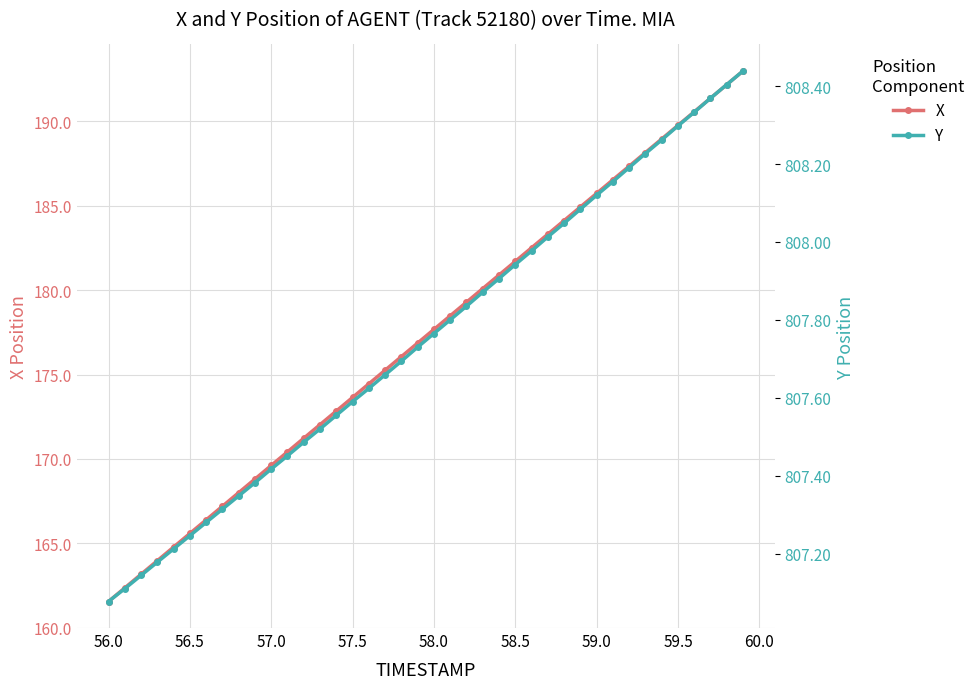

What is the lowest value of the X series?

161.6